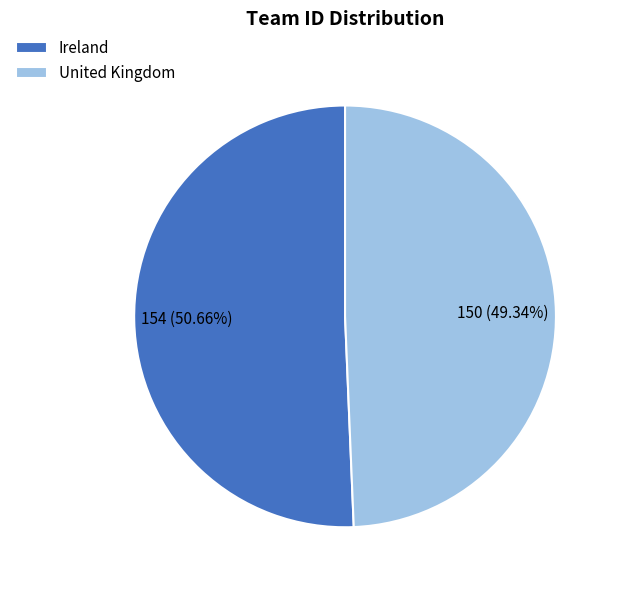

Rank the categories by value from highest to lowest.

Ireland, United Kingdom